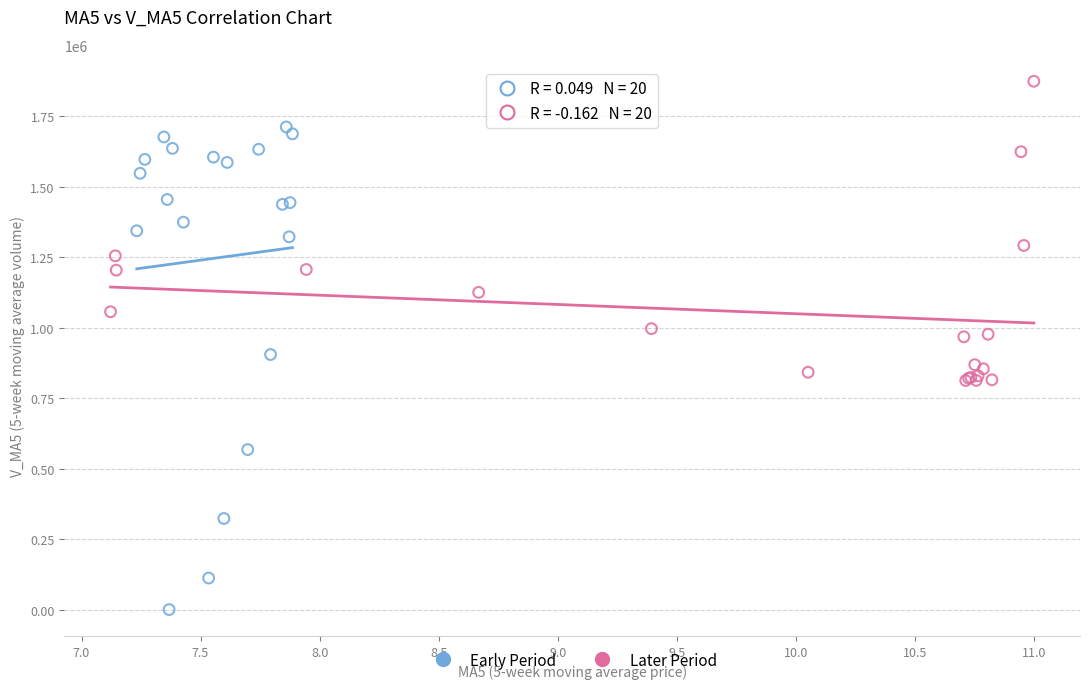

Which series has the widest spread of Y values?

Early Period